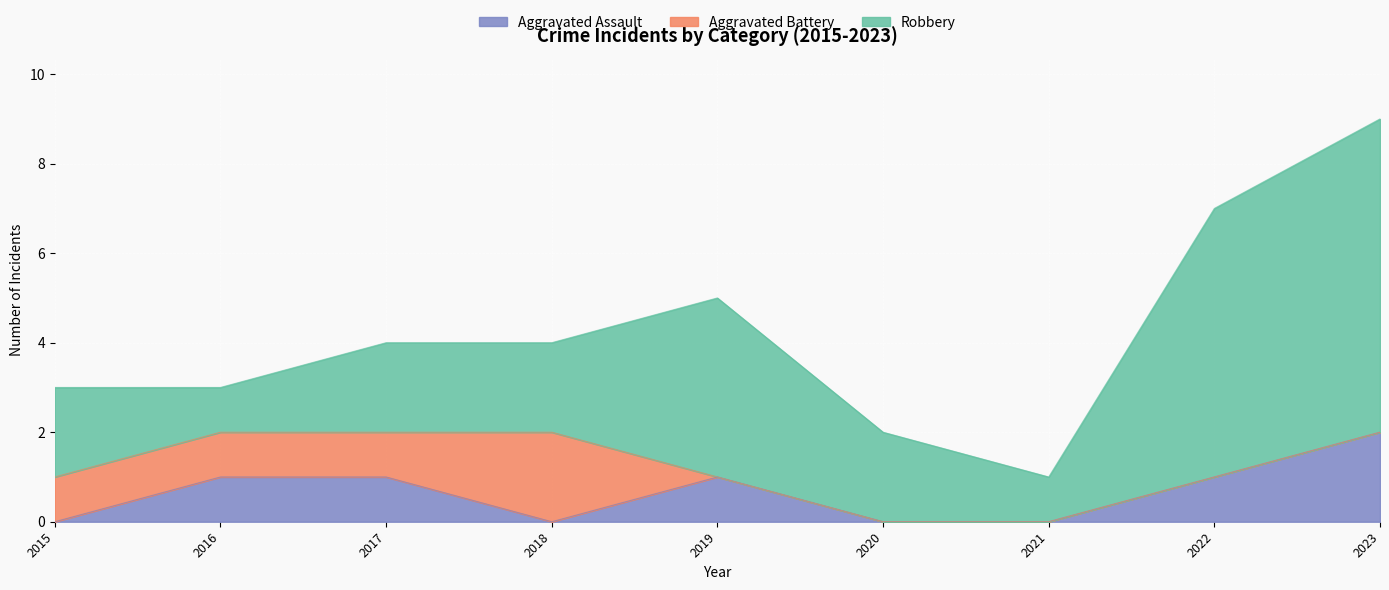

True or false: Aggravated Assault and Robbery cross at least once.

False